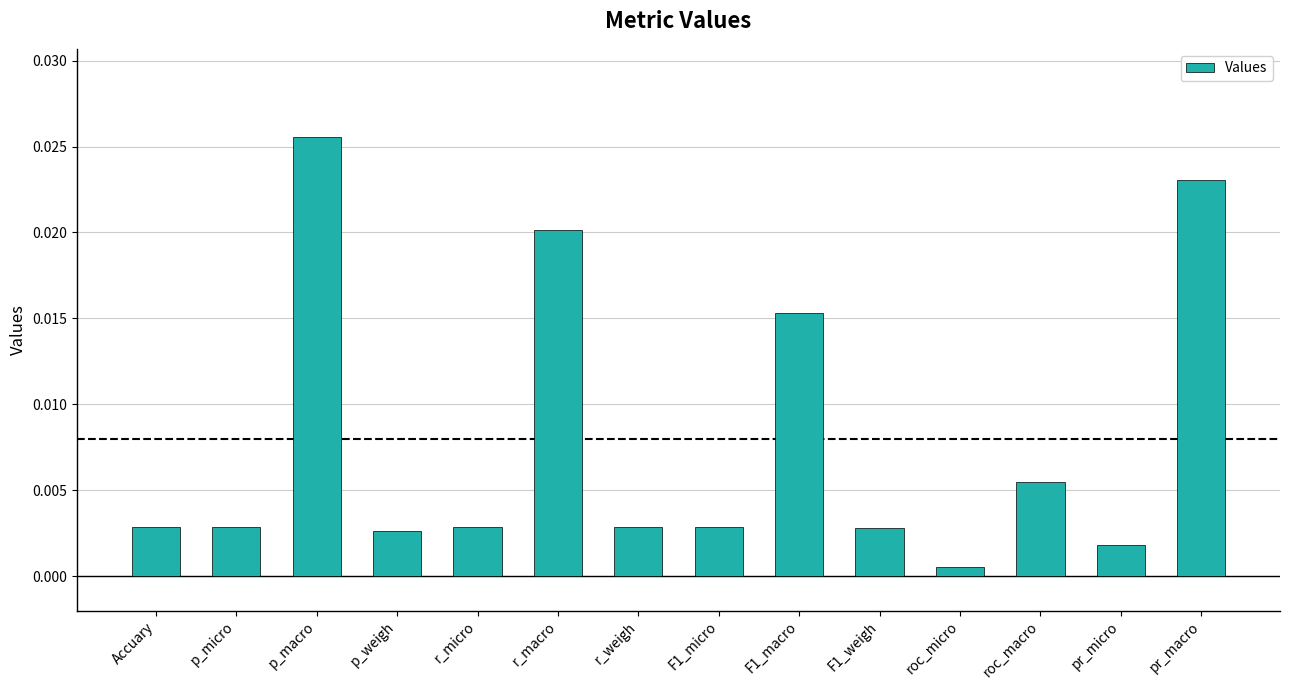

Where is the data nearest to the value 0?

roc_micro